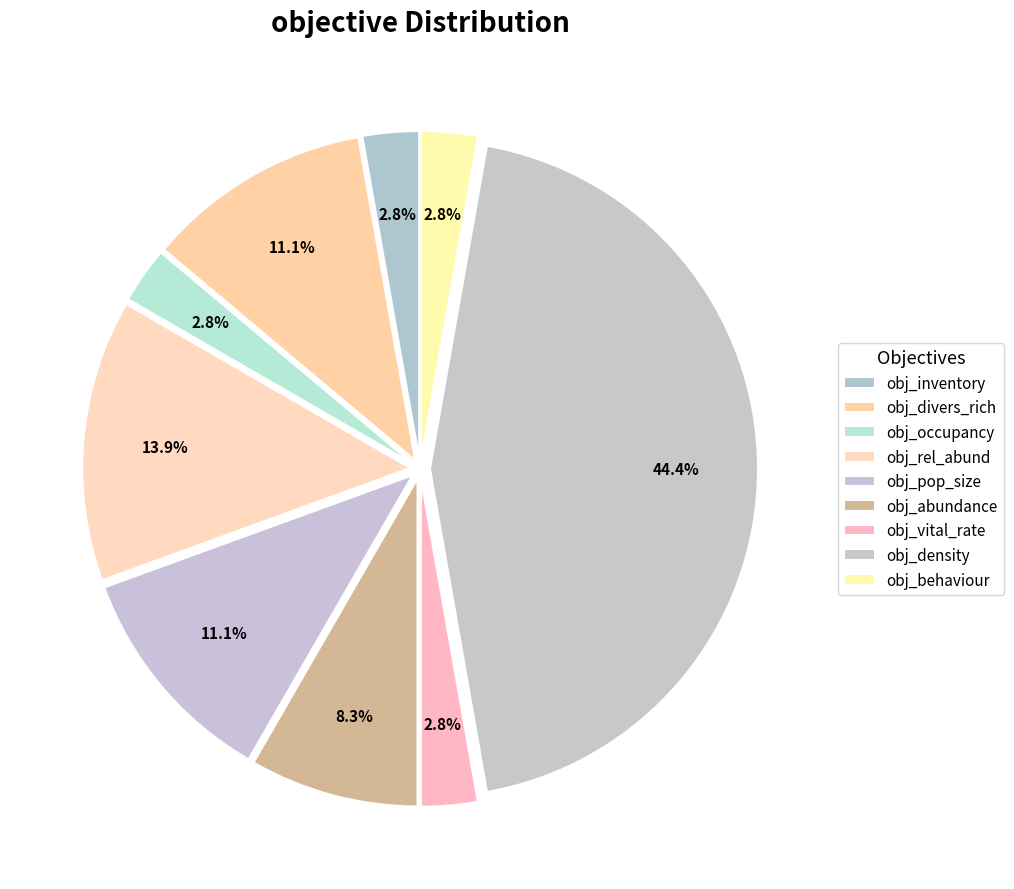

What is the ratio of the value at obj_pop_size to the value at obj_occupancy?

4.0